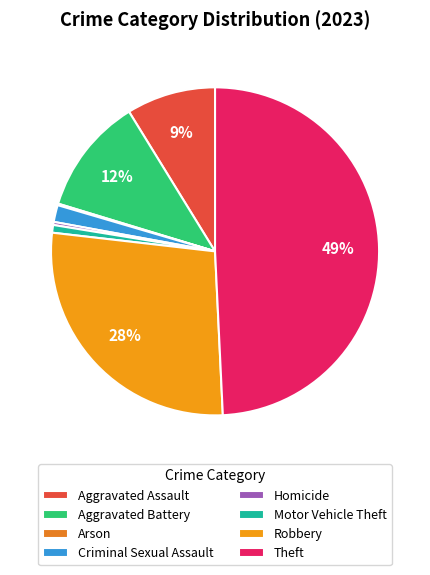

What is the smallest slice in the pie chart?

Arson